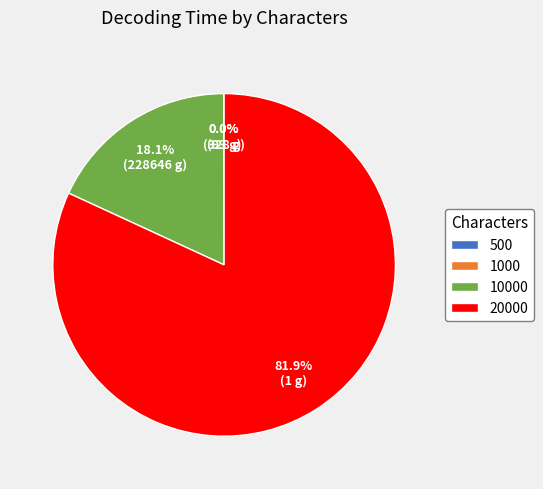

Which category has the biggest portion of the pie?

20000